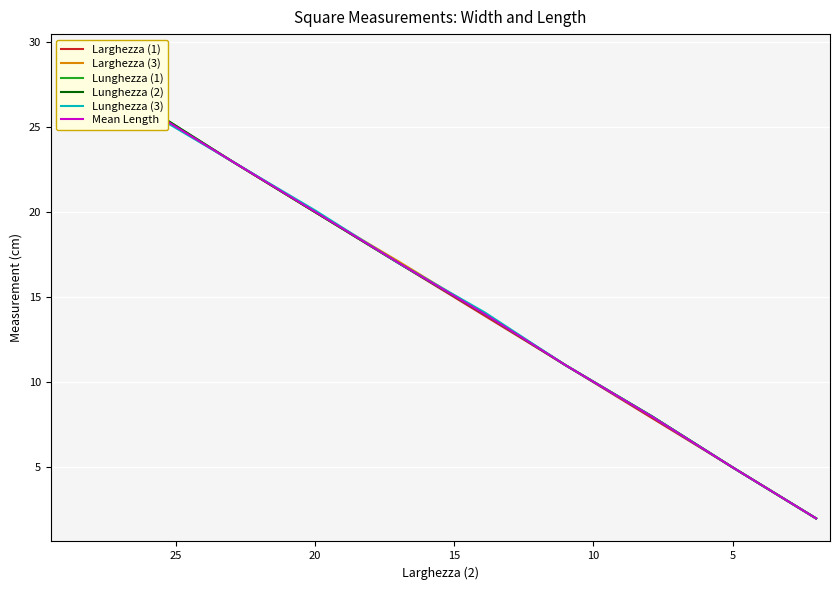

What is the sum of all Larghezza (3) values?

158.1